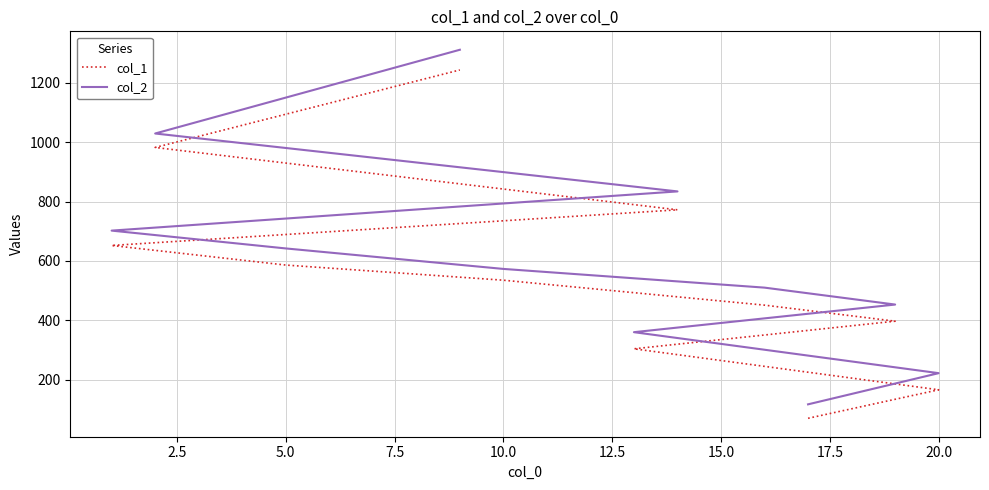

The value of col_2 at 20.0 is 549. True or false?

False